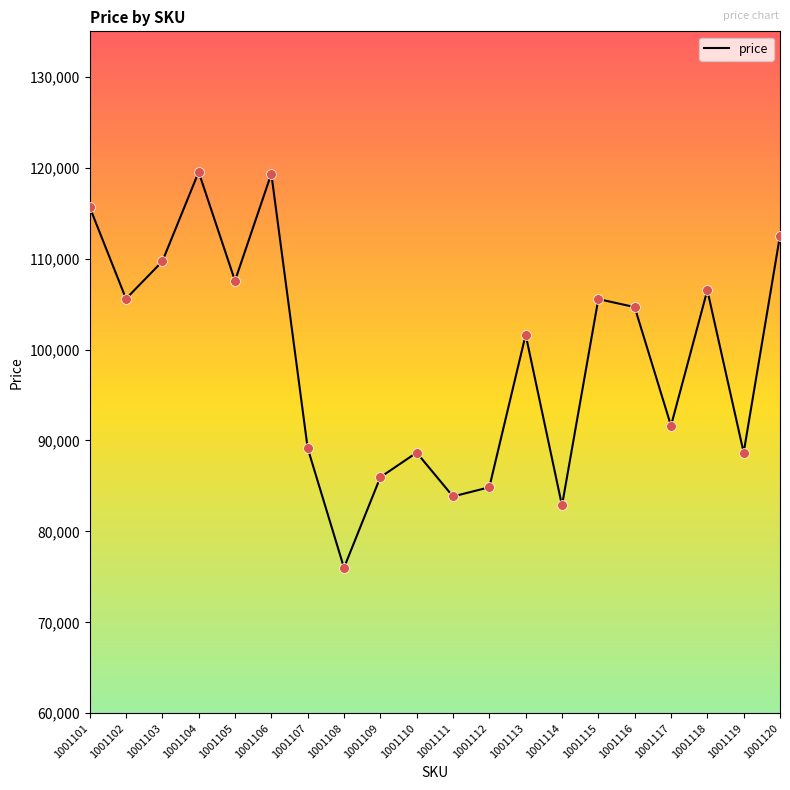

Between 1001114 and 1001119, which is larger?

1001119